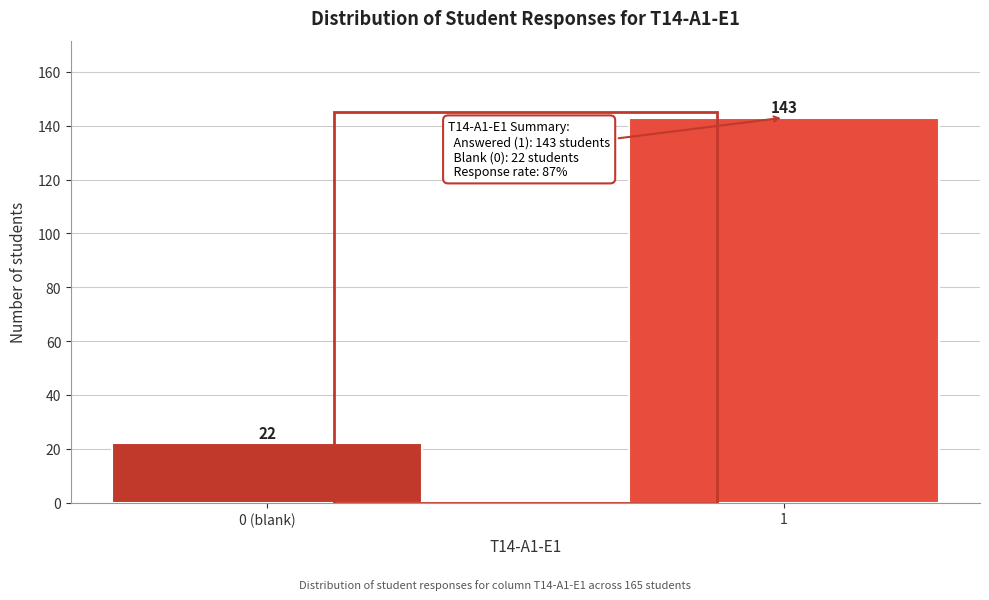

Reading left to right, list all the values displayed in this chart.

0 (blank)=22	1=143